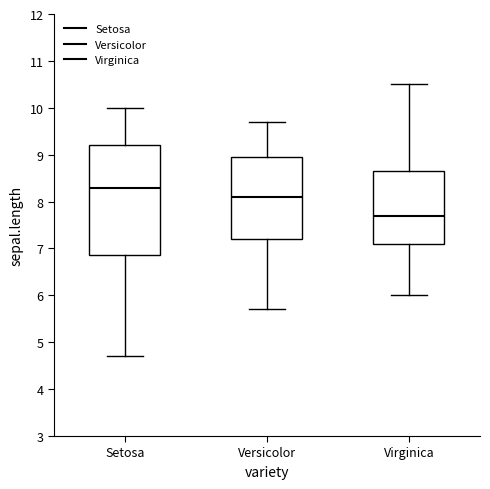

Comparing the boxes themselves (not the whiskers), which one is the tallest?

Setosa